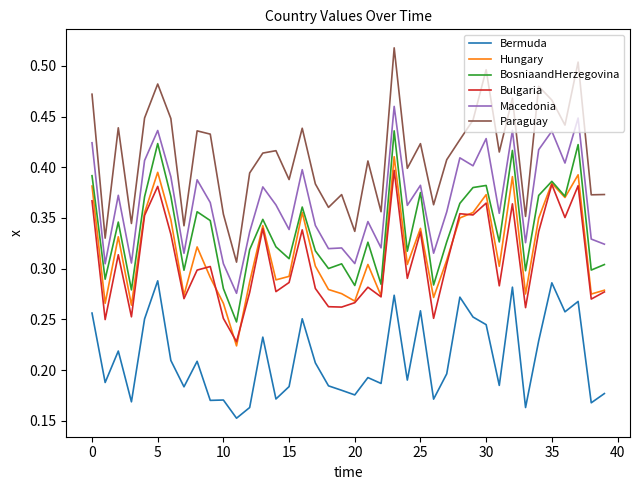

At how many categories does at least one series exceed 0?

40